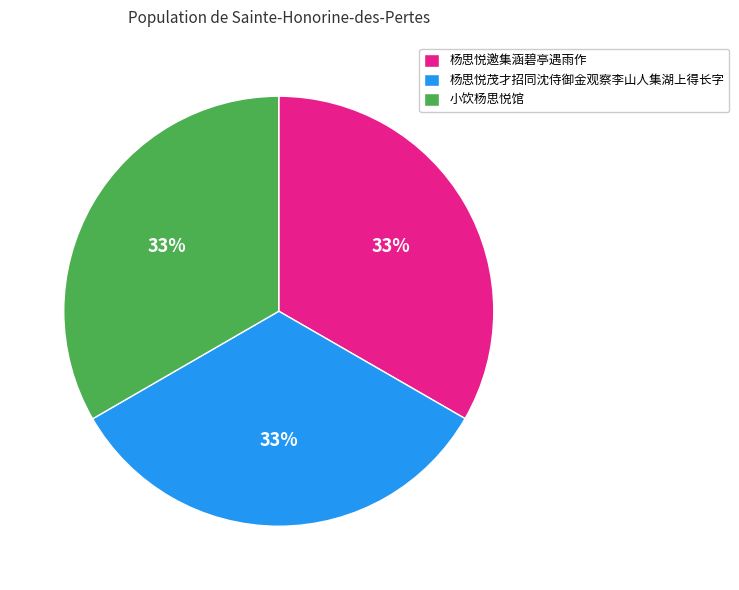

What percentage is the 杨思悦邀集涵碧亭遇雨作 slice, to the nearest percent?

33%